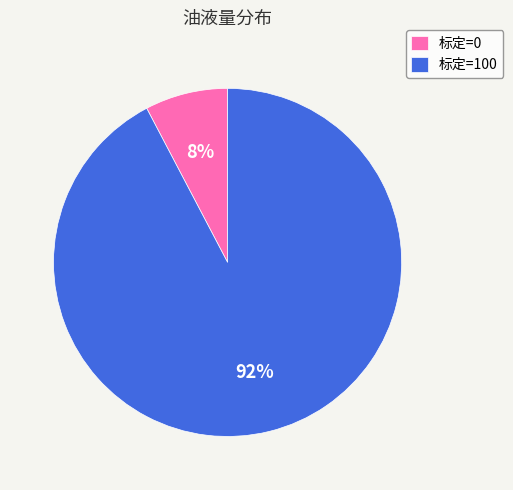

Between 标定=0 and 标定=100, which is larger?

标定=100